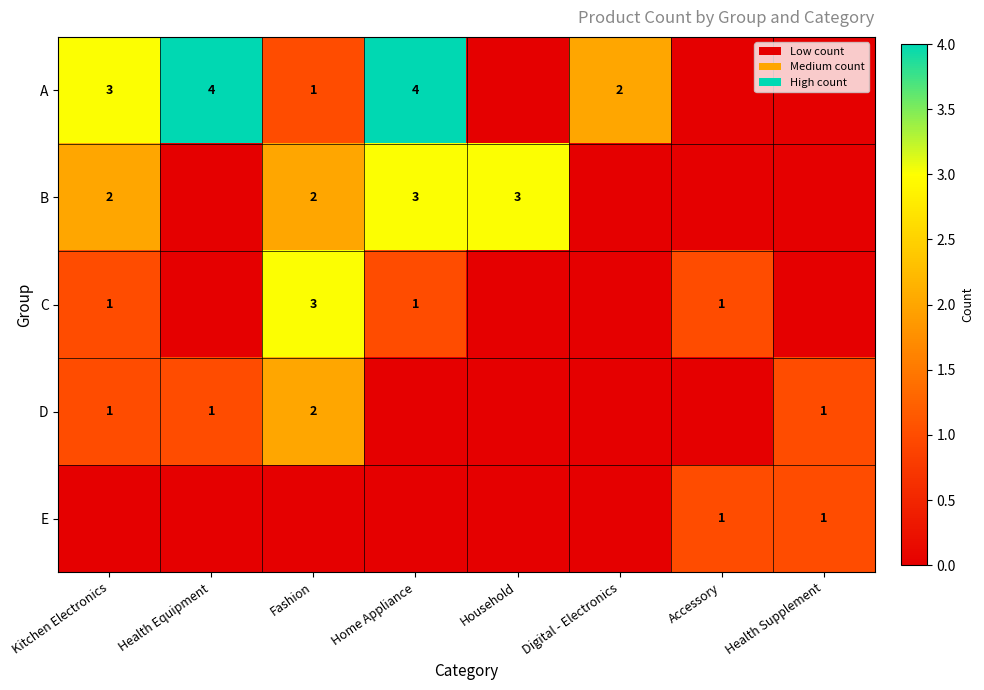

The B series shows 2 at Fashion. True or false?

True